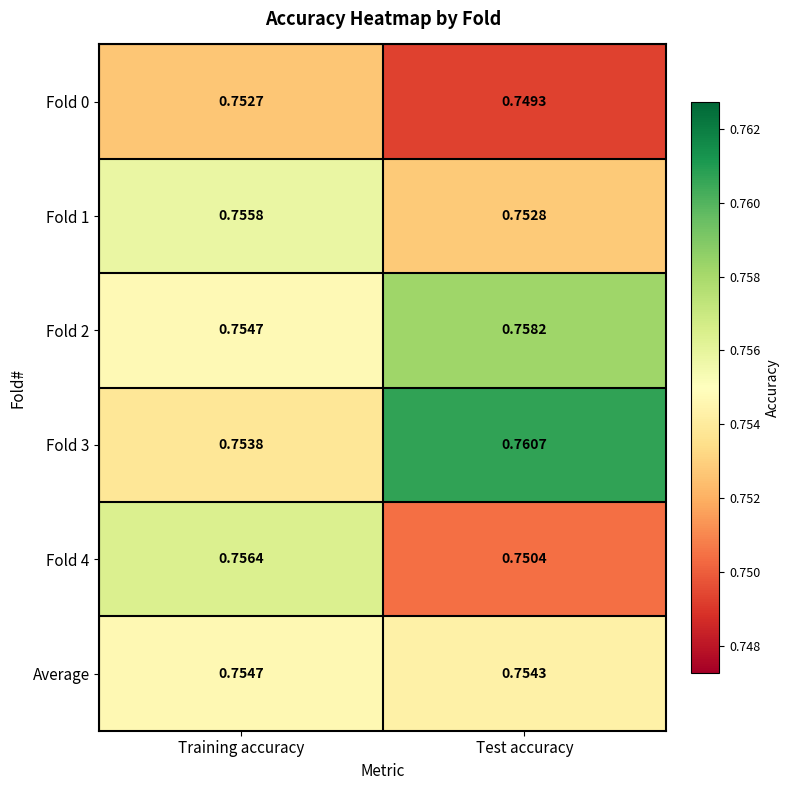

At which category is the sum across all series the highest?

Training accuracy